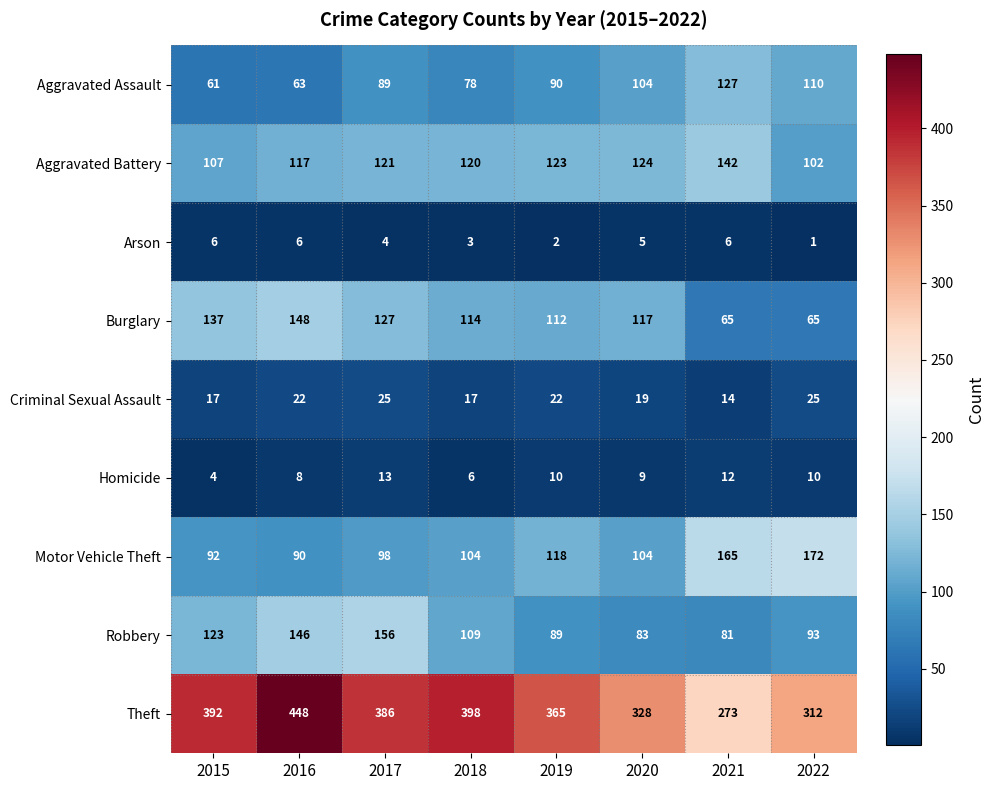

Rank the categories by Aggravated Assault value from lowest to highest.

2015, 2016, 2018, 2017, 2019, 2020, 2022, 2021